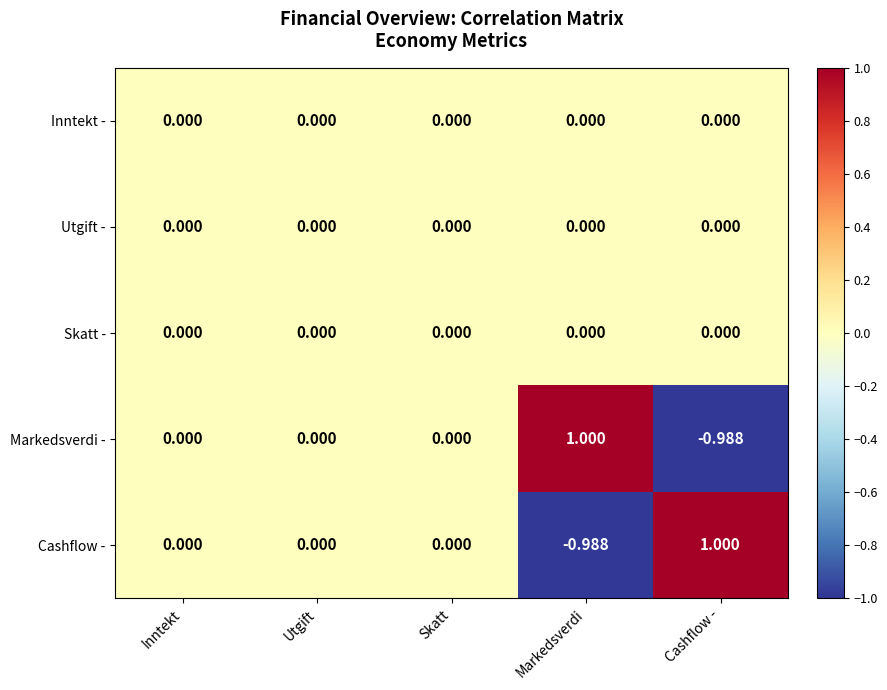

Count the number of categories in the chart.

5